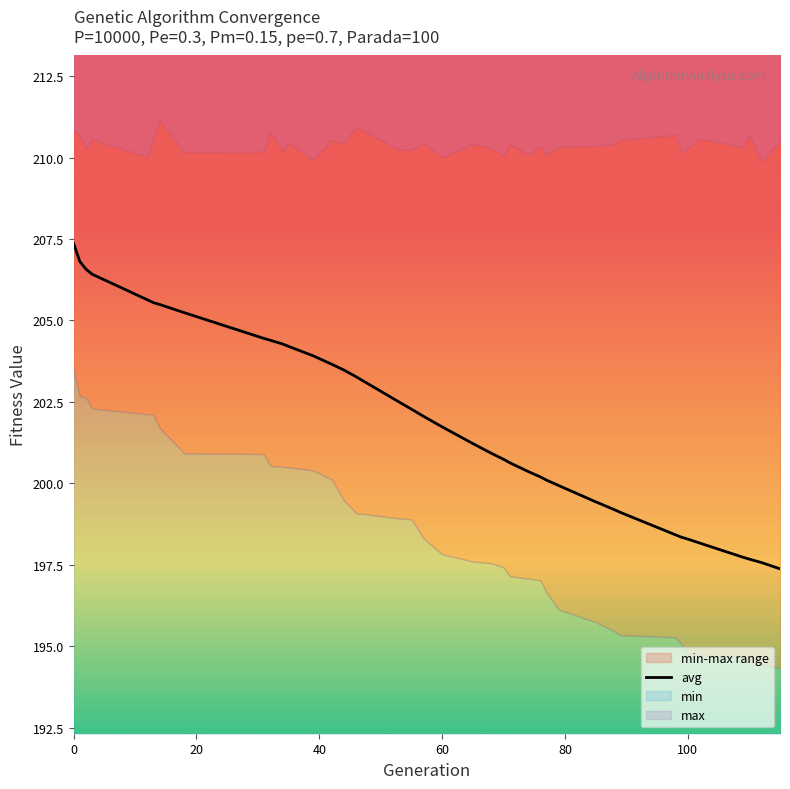

What is the difference between the maximum and second lowest values?

9.8